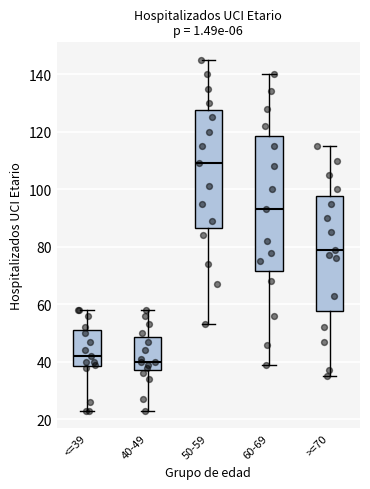

Comparing the boxes themselves (not the whiskers), which one is the tallest?

60-69